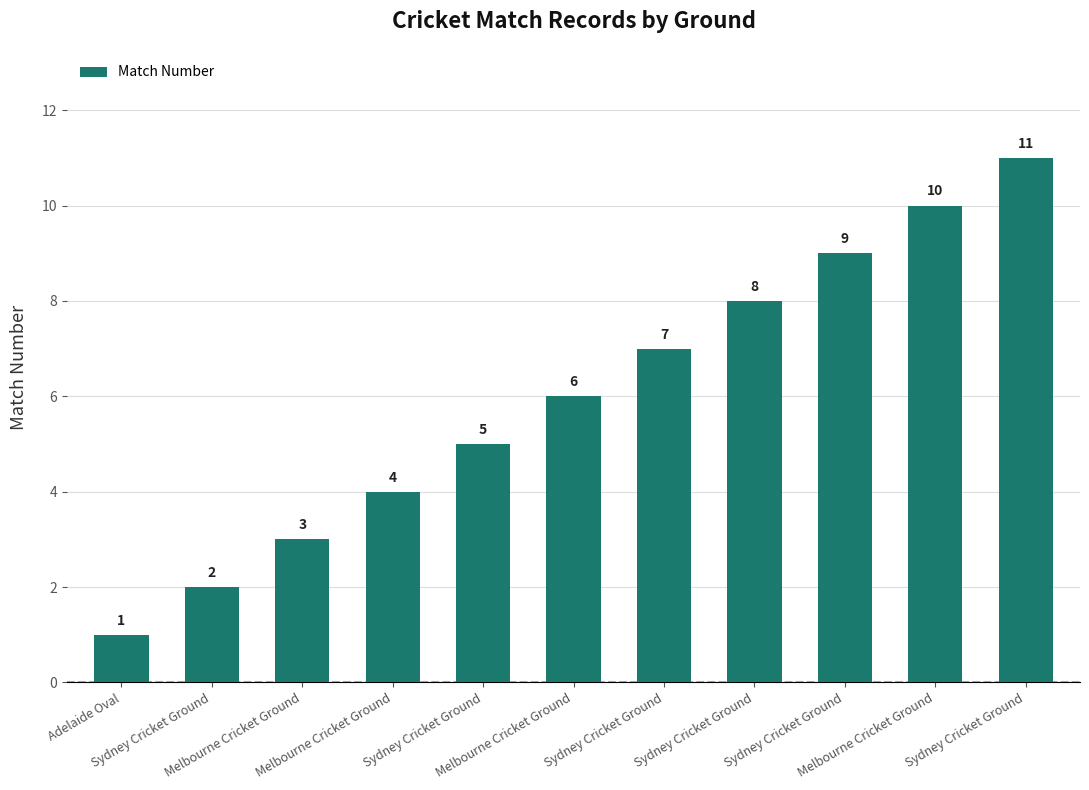

How many values are below 6?

5